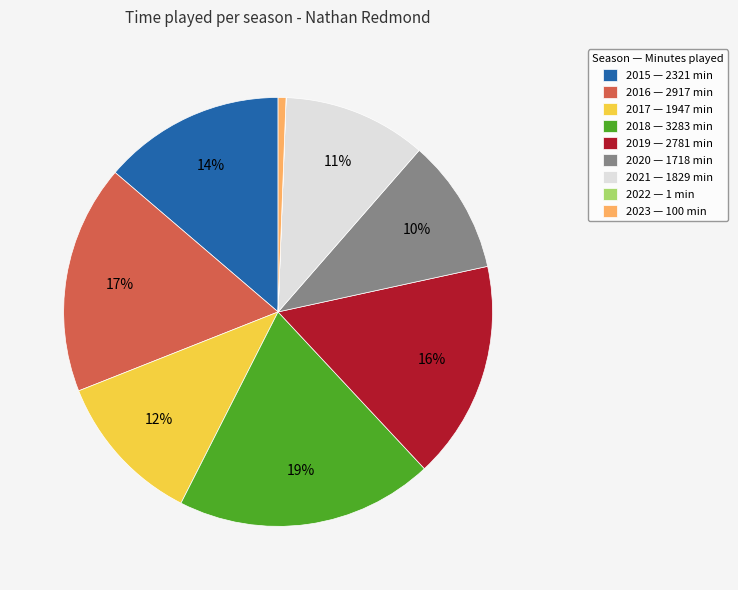

True or false: 2019 — 2781 min accounts for 26% of the total.

False